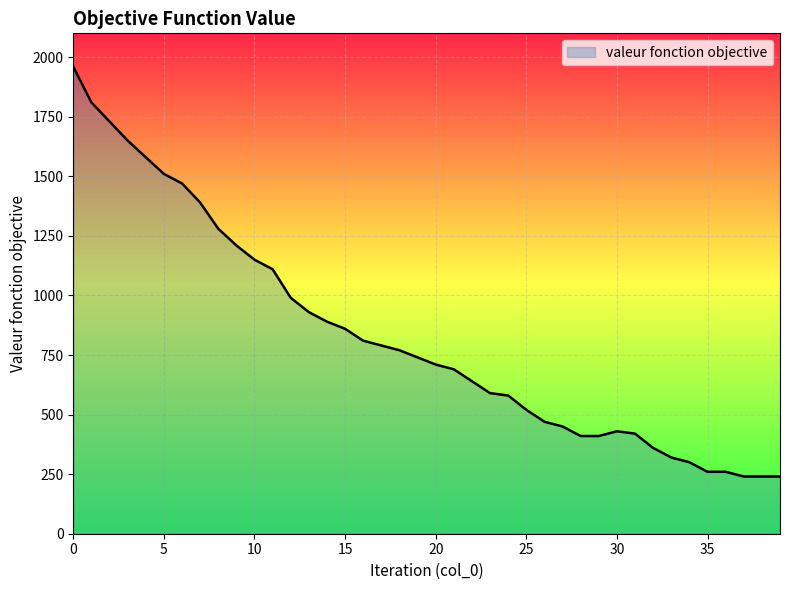

What is the greatest value displayed?

1960